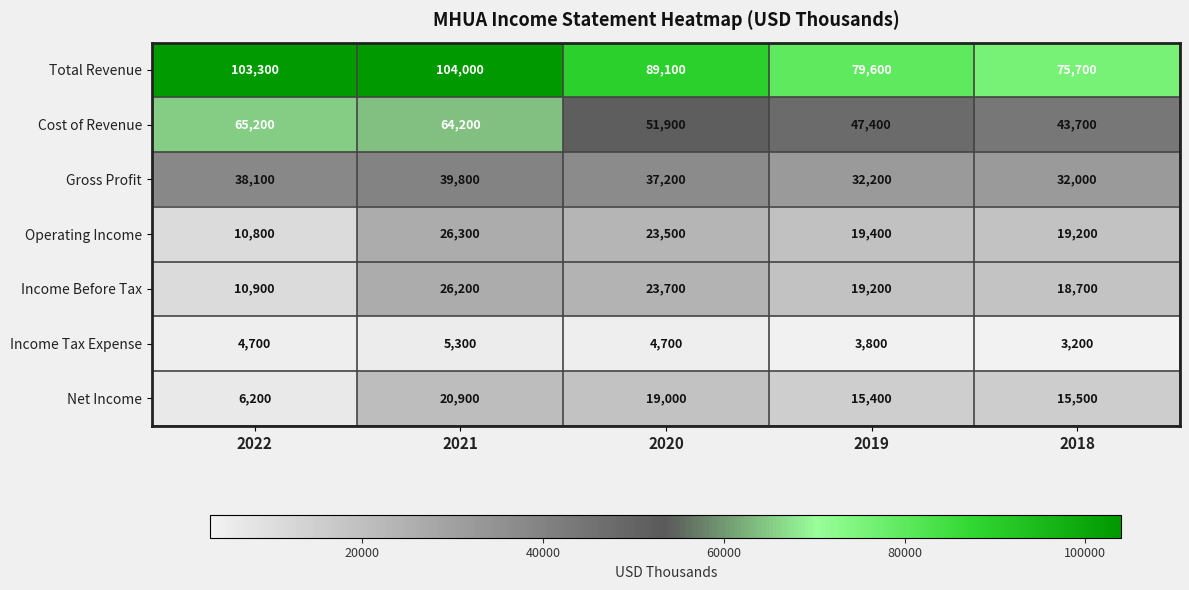

How many data points does each series have?

5